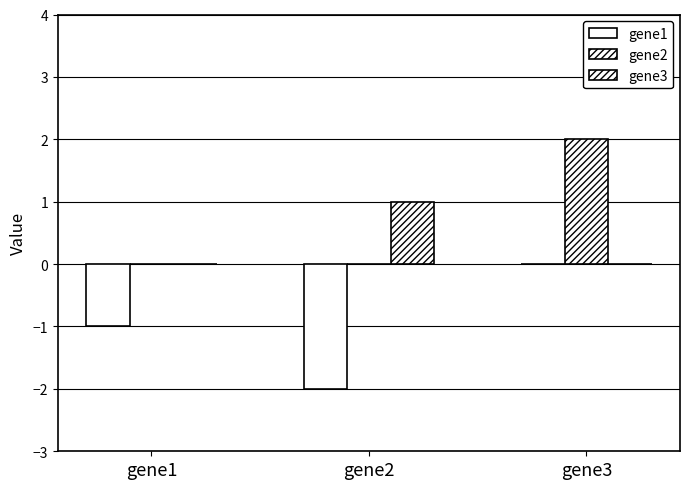

How many data points does each series have?

3